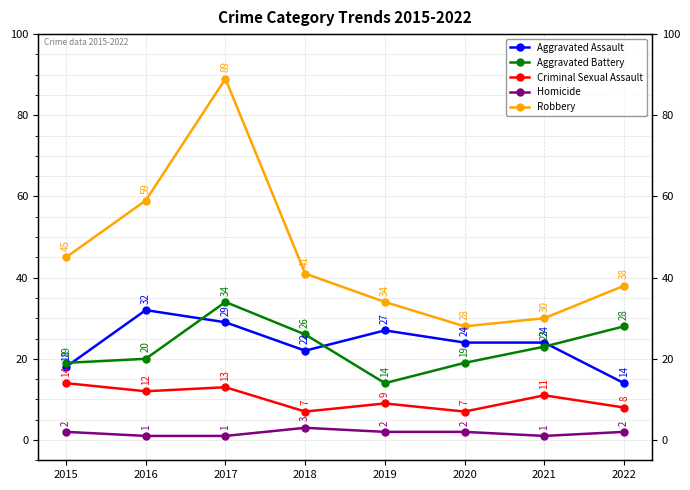

What is the difference between the highest and lowest values at 2015?

43